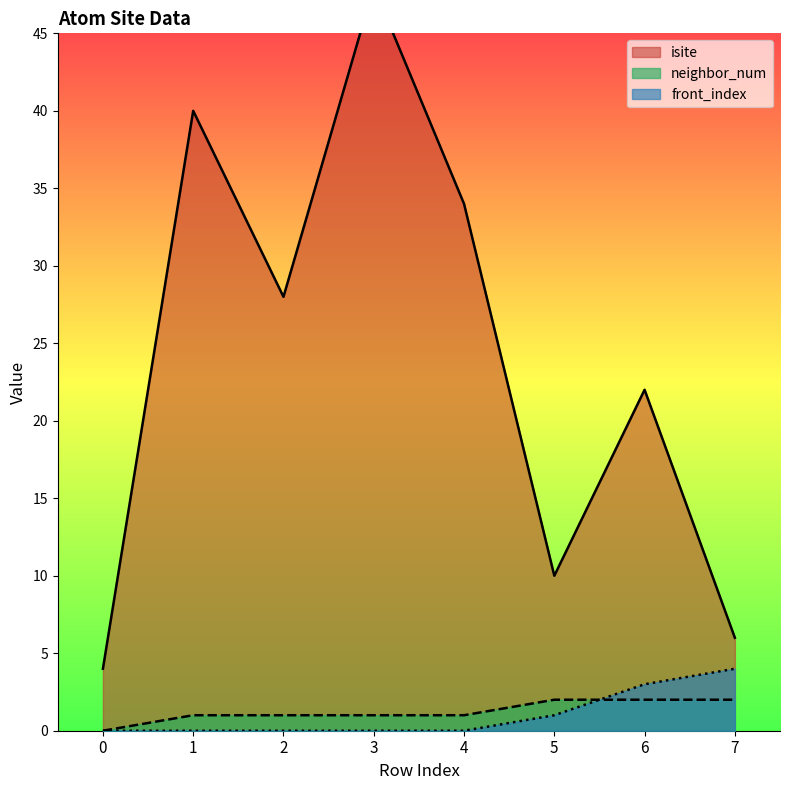

True or false: isite and neighbor_num intersect in this chart.

False